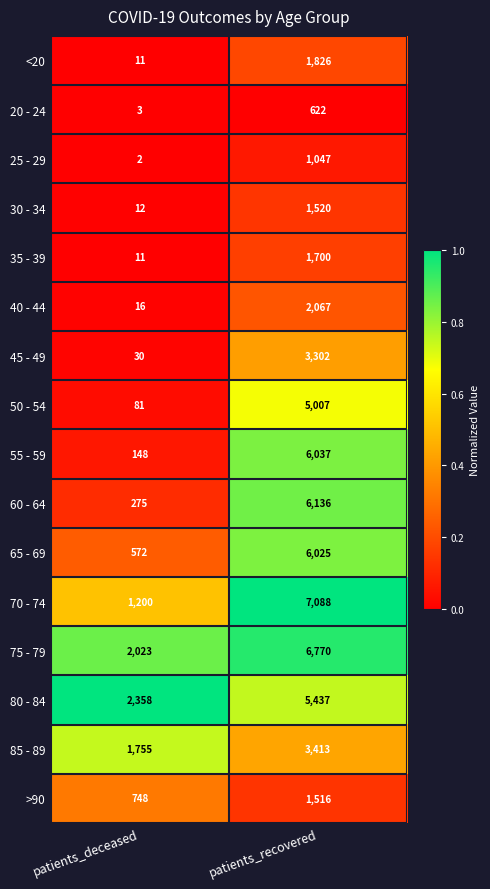

How many series are shown in this chart?

16